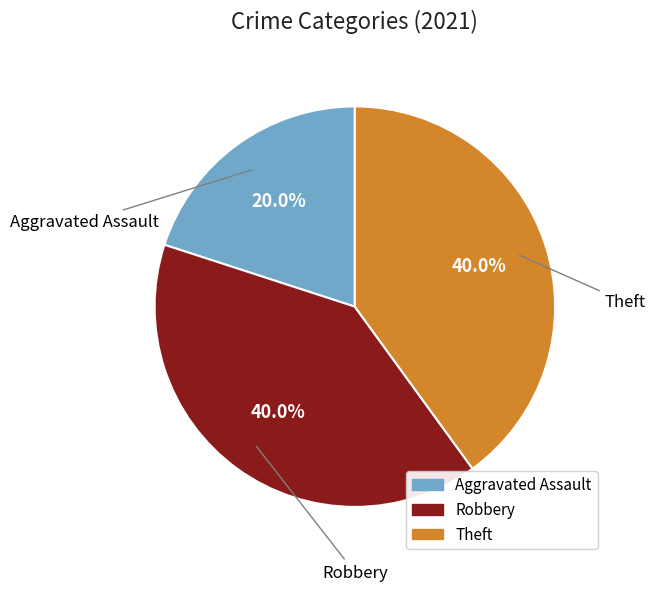

Which slice is the smallest?

Aggravated Assault